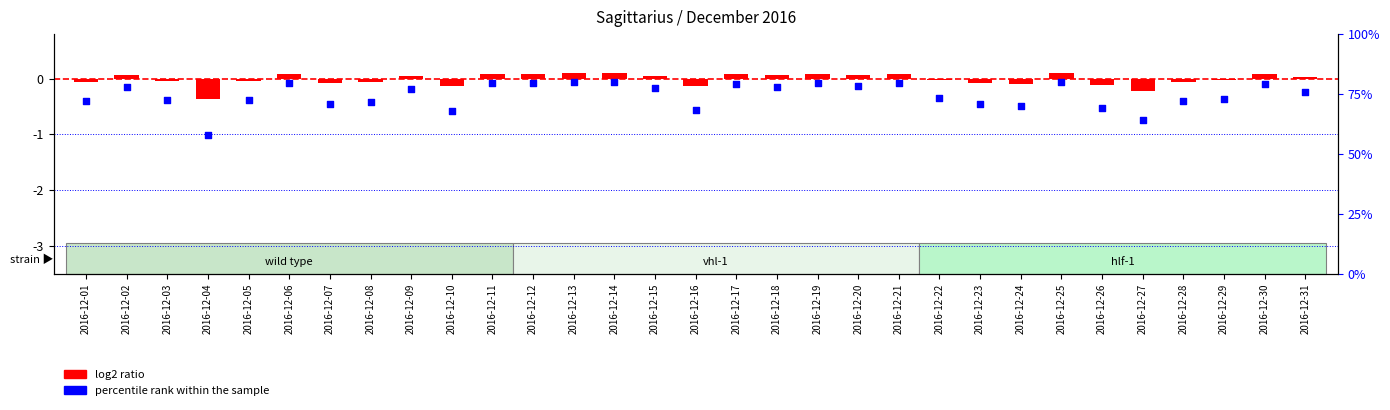

What is the total value across all series at 2016-12-08?

71.4